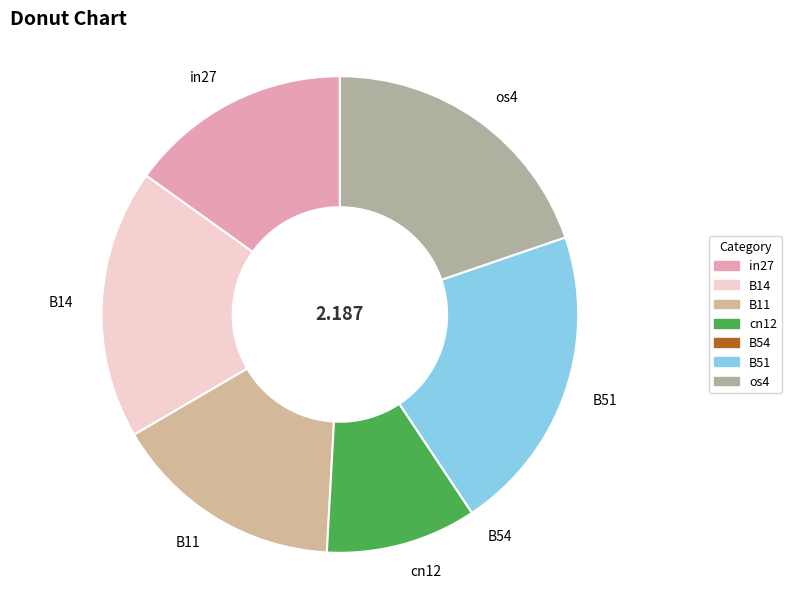

Which slice is the largest?

B51